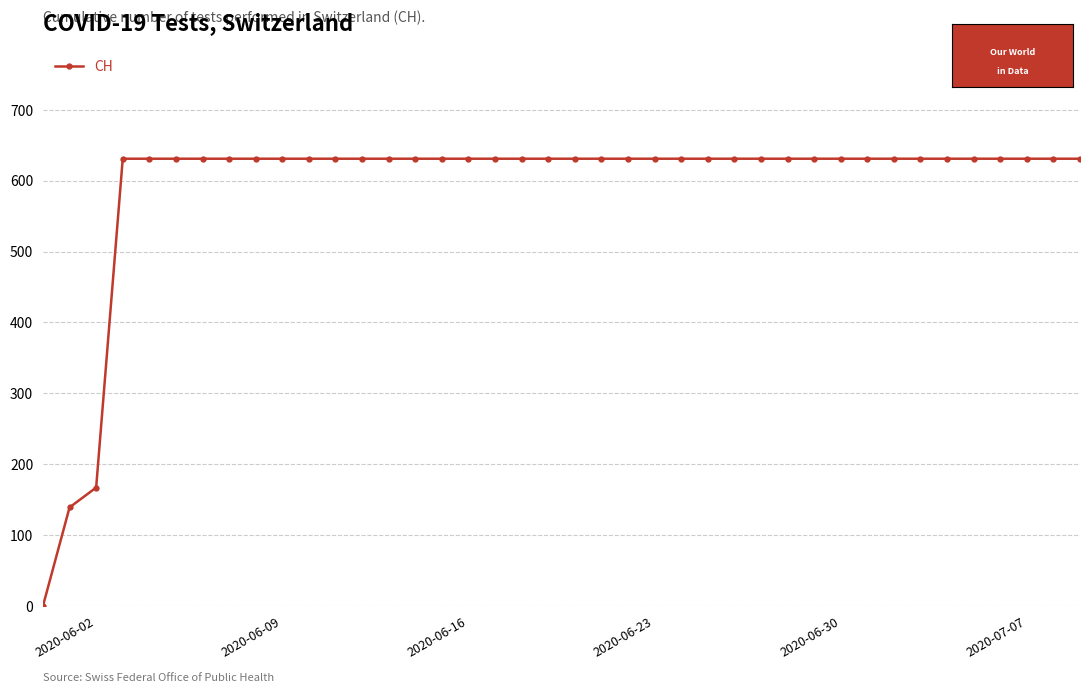

What is the value of the 26th point from the left?

631